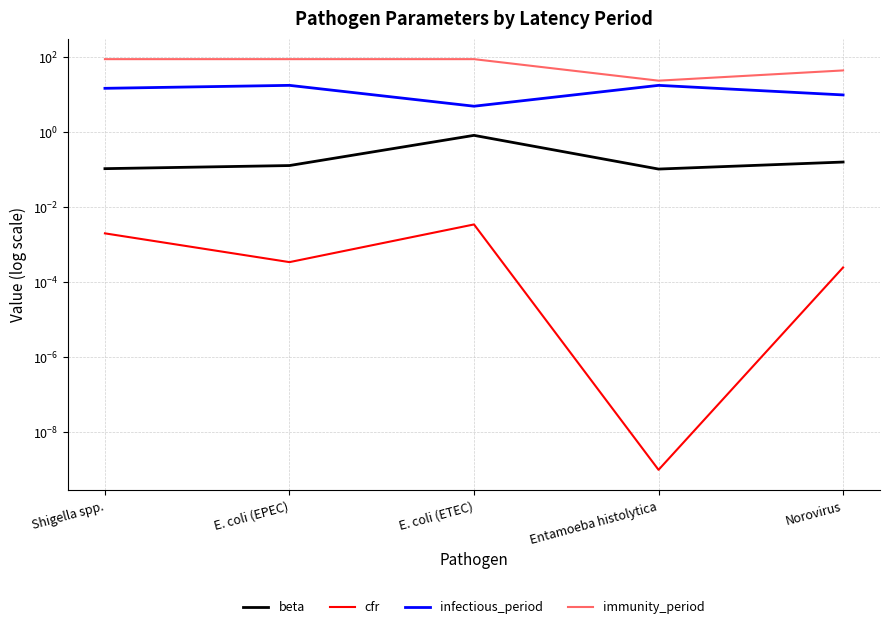

Reading left to right, extract all data points from this chart.

beta: Shigella spp.=0.1	E. coli (EPEC)=0.1	E. coli (ETEC)=0.8	Entamoeba histolytica=0.1	Norovirus=0.2
cfr: Shigella spp.=0.0	E. coli (EPEC)=0.0	E. coli (ETEC)=0.0	Entamoeba histolytica=0.0	Norovirus=0.0
infectious_period: Shigella spp.=15.0	E. coli (EPEC)=18.0	E. coli (ETEC)=5.0	Entamoeba histolytica=18.0	Norovirus=10.0
immunity_period: Shigella spp.=90.0	E. coli (EPEC)=90.0	E. coli (ETEC)=90.0	Entamoeba histolytica=24.0	Norovirus=45.0